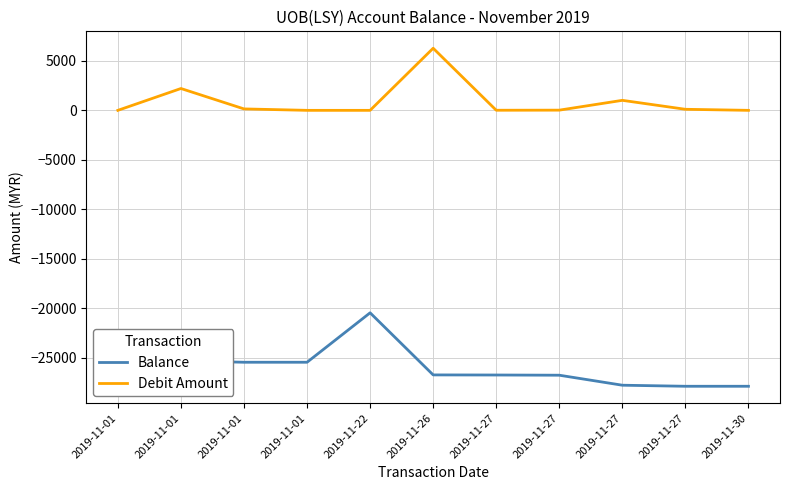

Between 2019-11-01 and 2019-11-26, which series saw the biggest shift?

Debit Amount